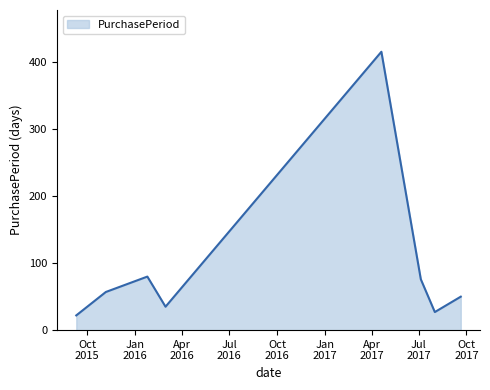

Does the chart display data point markers on the line(s)?

No